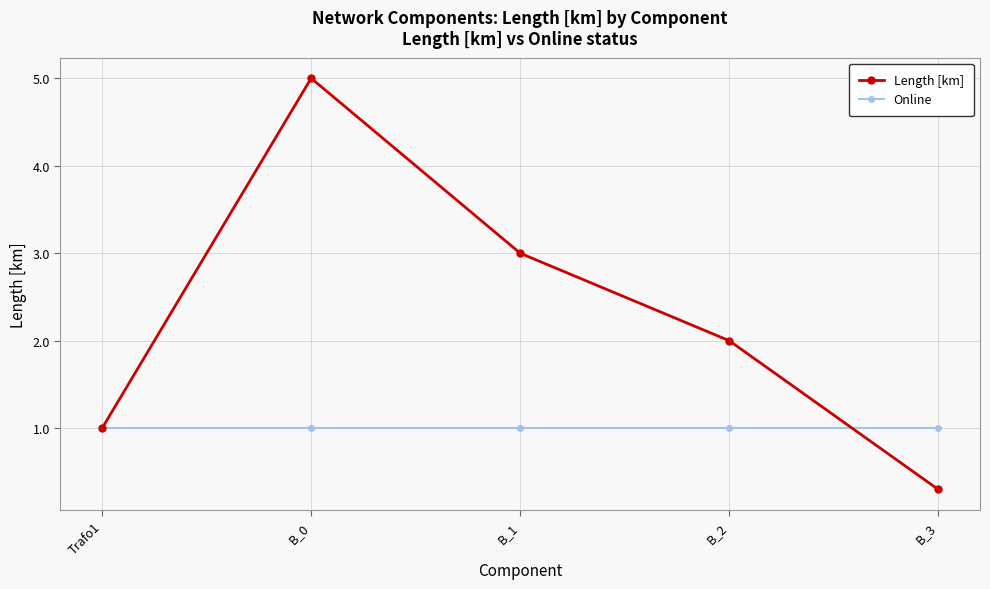

How many lines are shown in the chart?

2